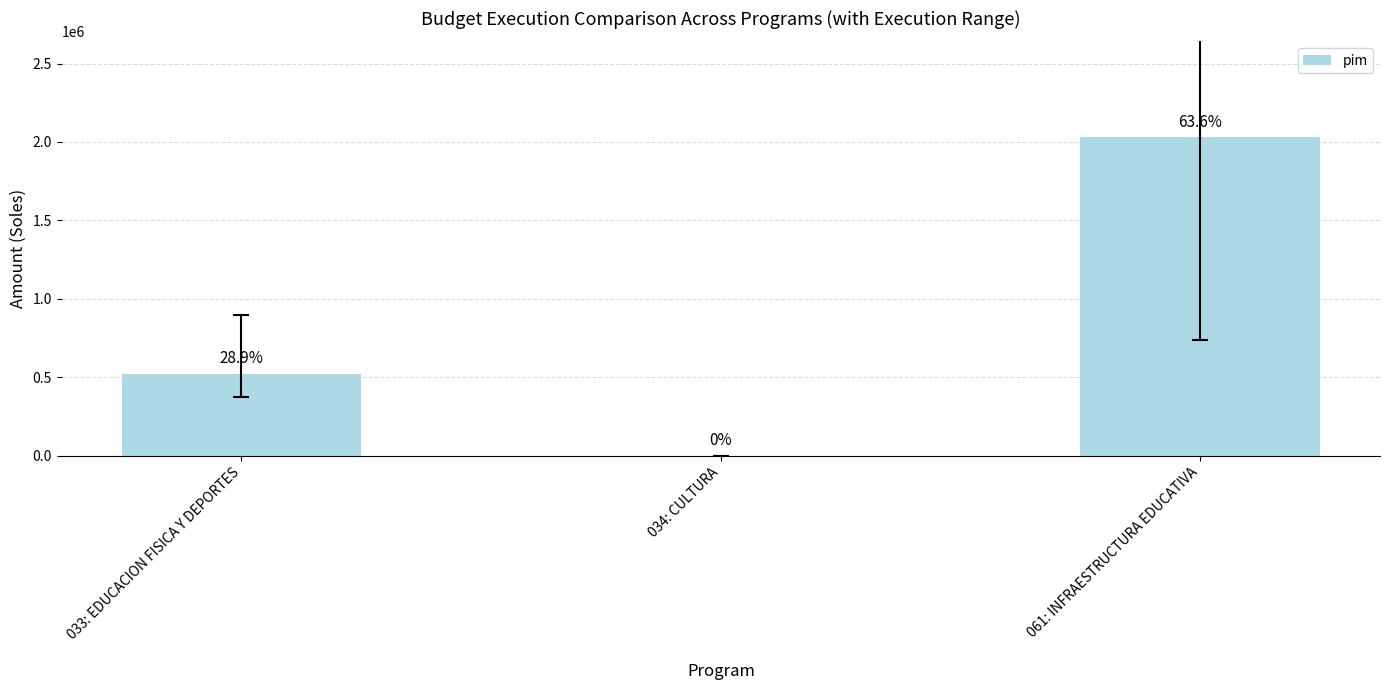

What is the average value?

851805